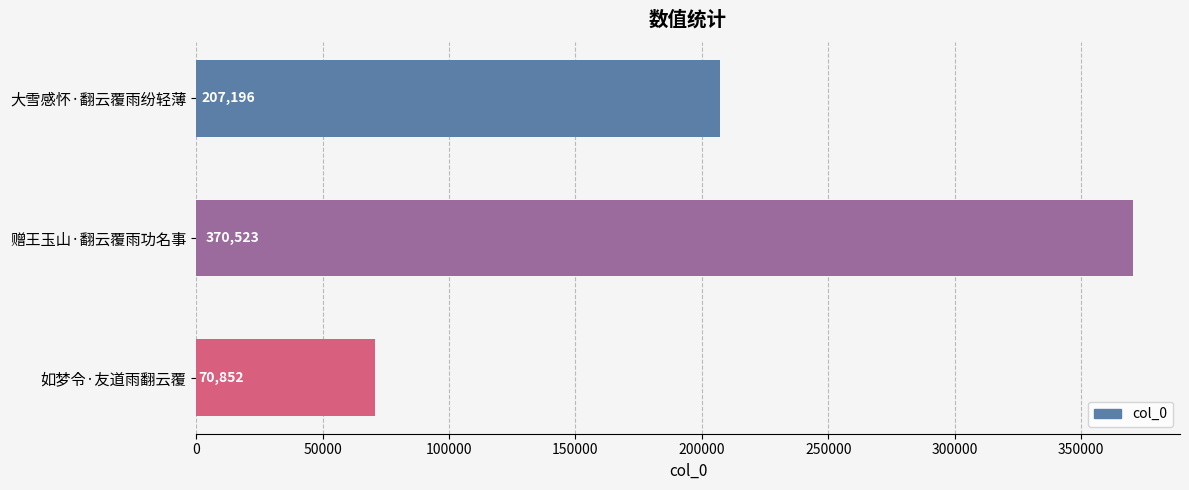

What is the value of the 2nd bar from the top?

370523